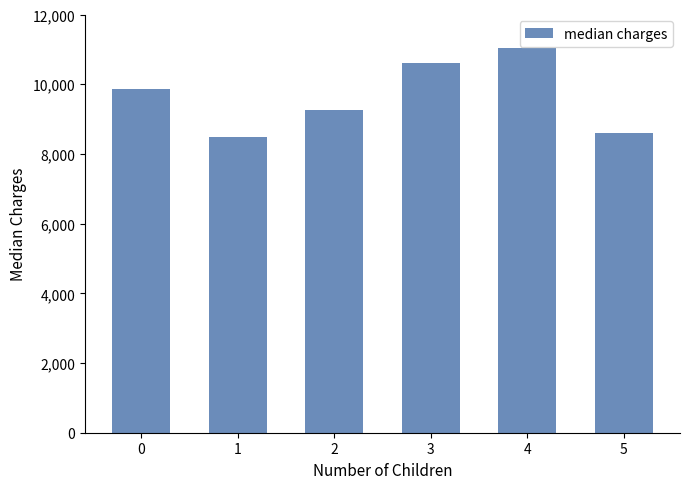

How many bars are there in total?

6